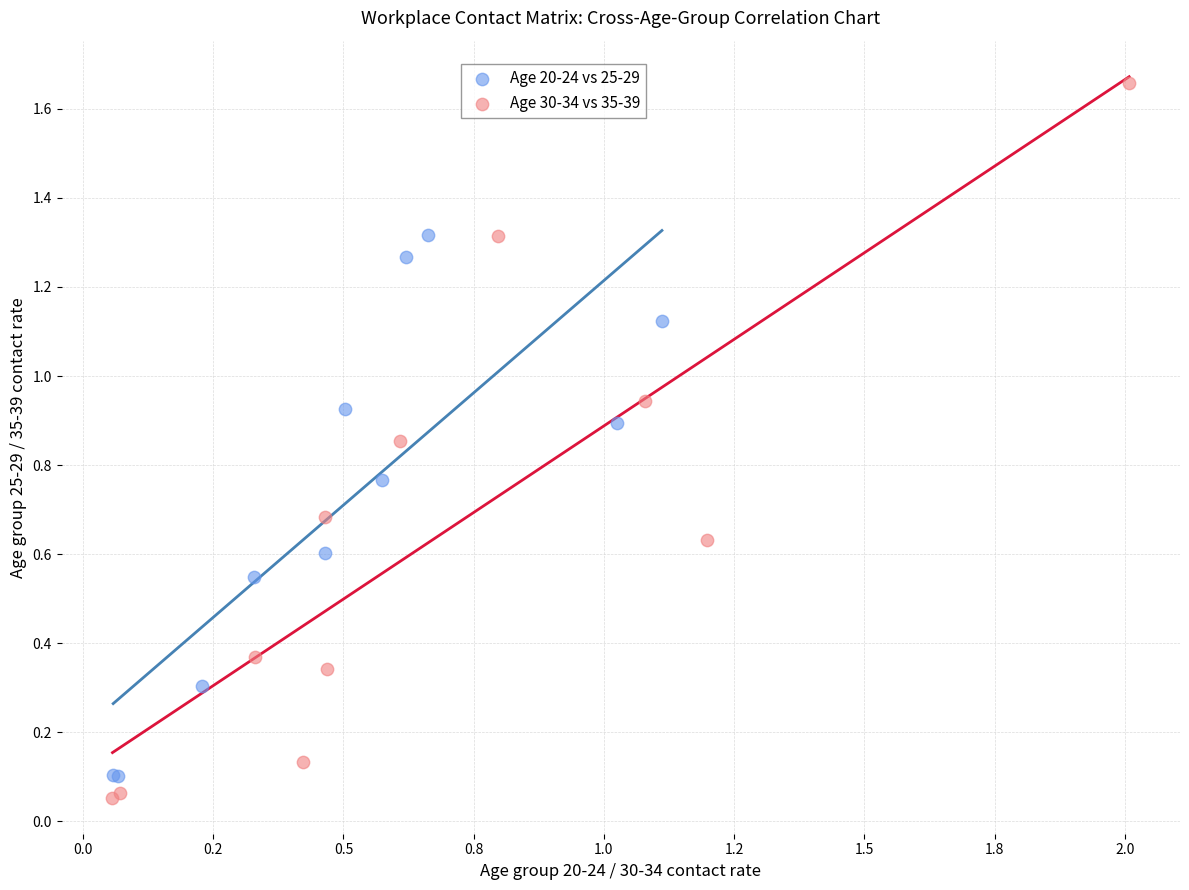

Which series contains the highest Y value?

Age 30-34 vs 35-39